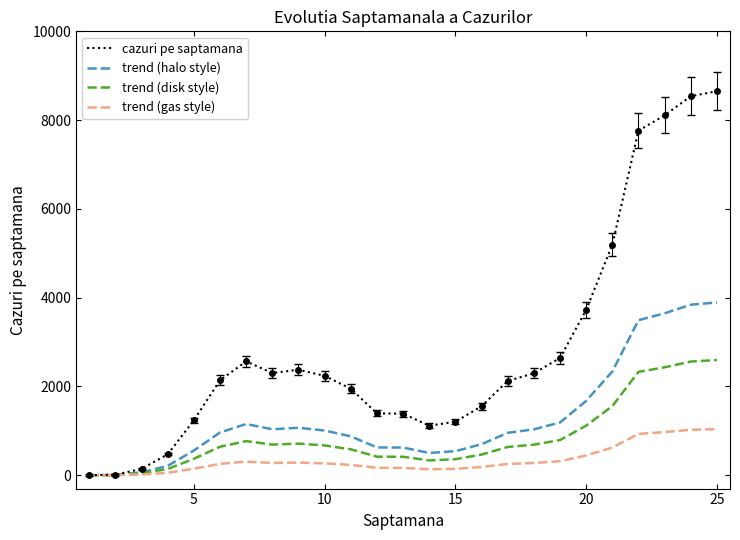

What is the average value of the trend (gas style) series?

341.5